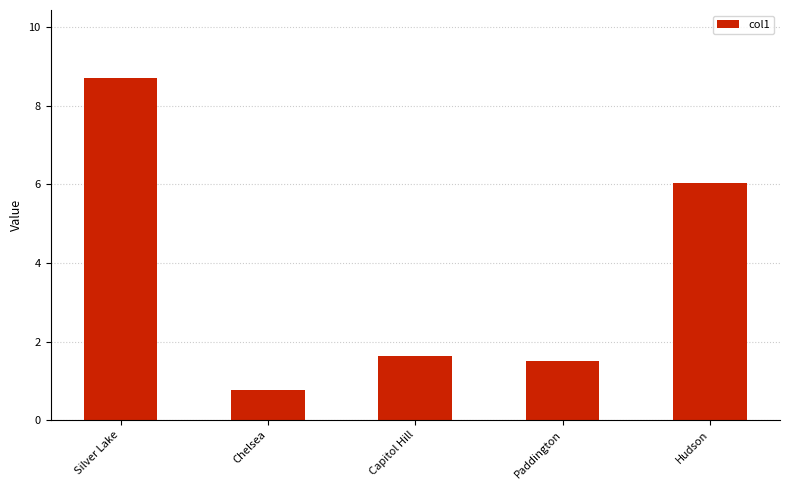

Does the chart contain stacked bars?

No